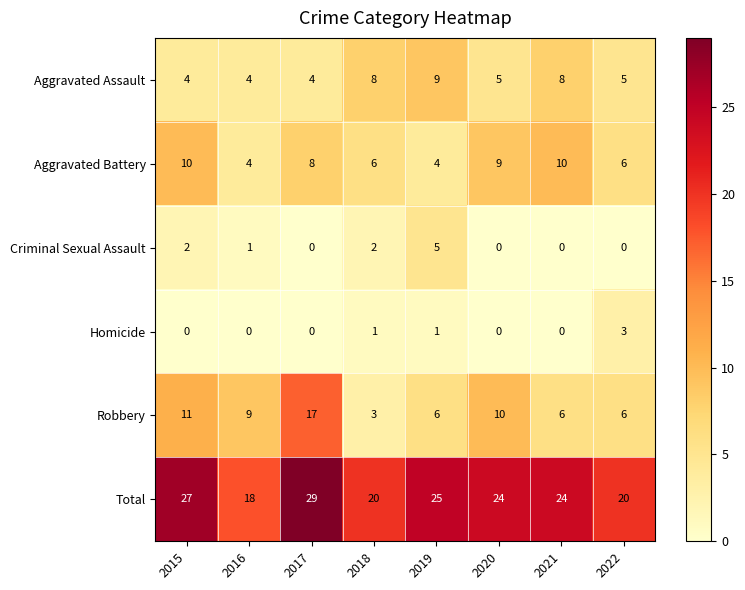

Where is Robbery nearest to the value 10?

2020